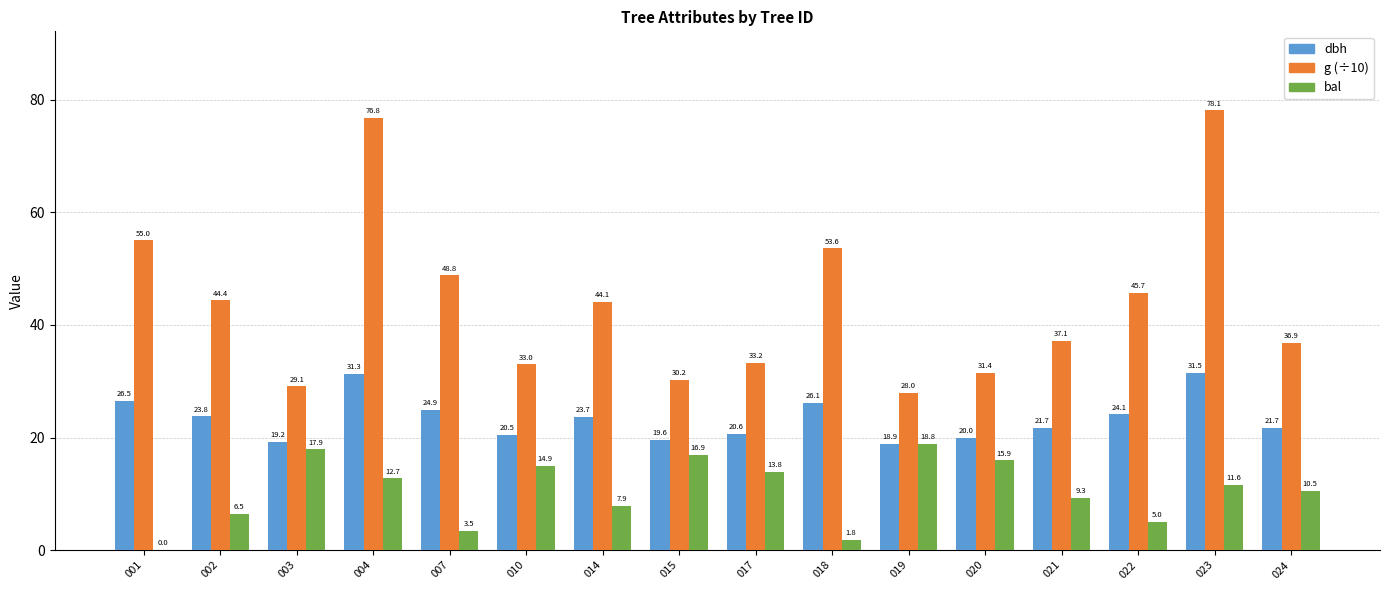

The g (÷10) series shows 28.0 at 019. True or false?

True